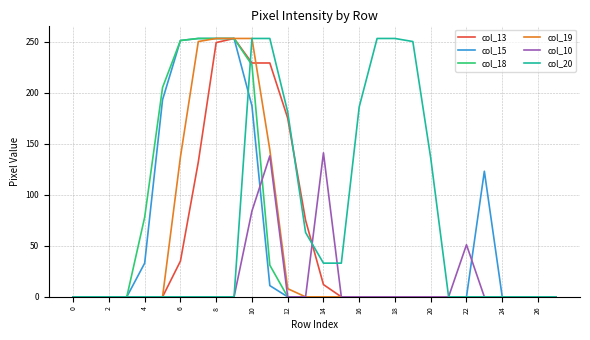

What is the maximum value shown in the chart?

253